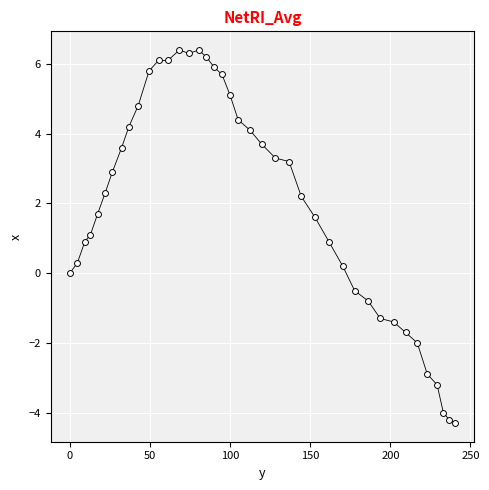

What is the range of X values (max minus min)?

240.4